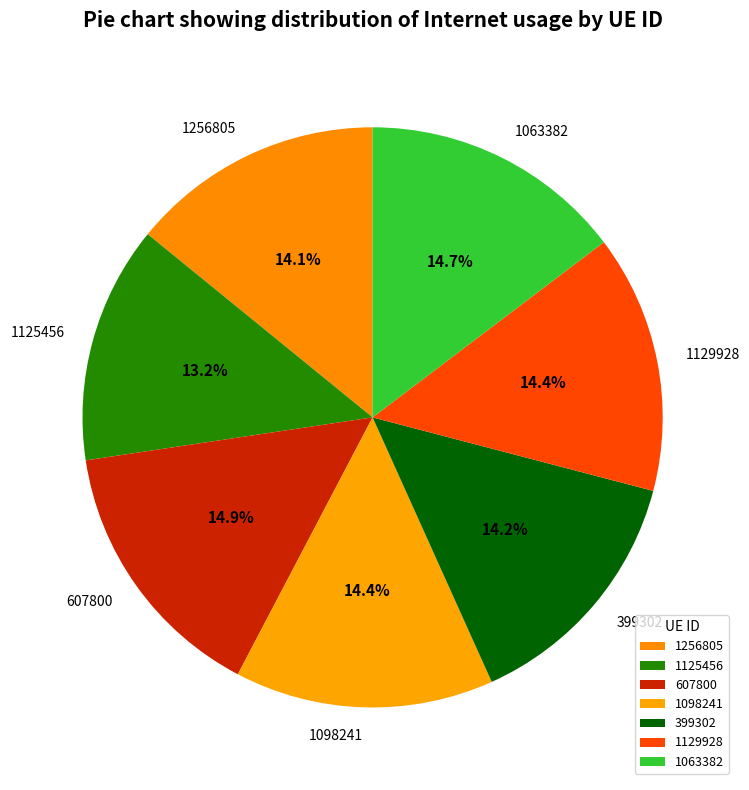

The 1098241 slice represents 14% of the pie. True or false?

True